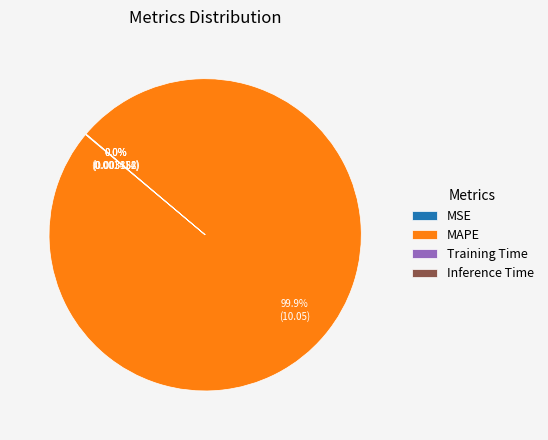

What is the largest slice in the pie chart?

MAPE